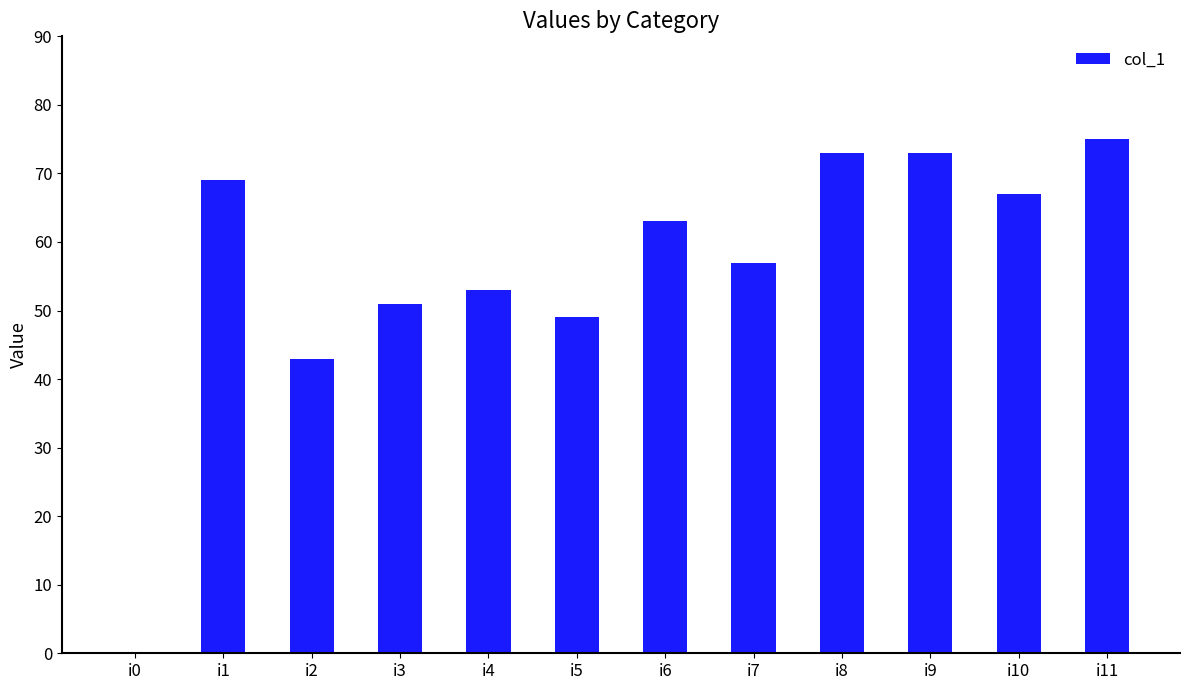

What is the greatest value displayed?

75